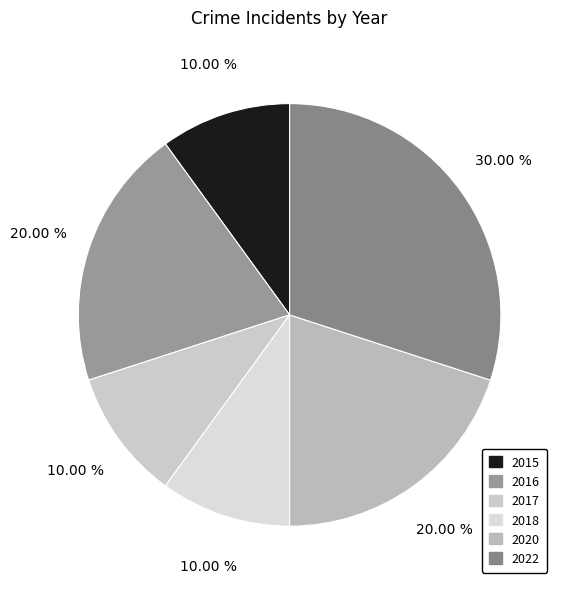

What percentage is the 2015 slice, to the nearest percent?

10%